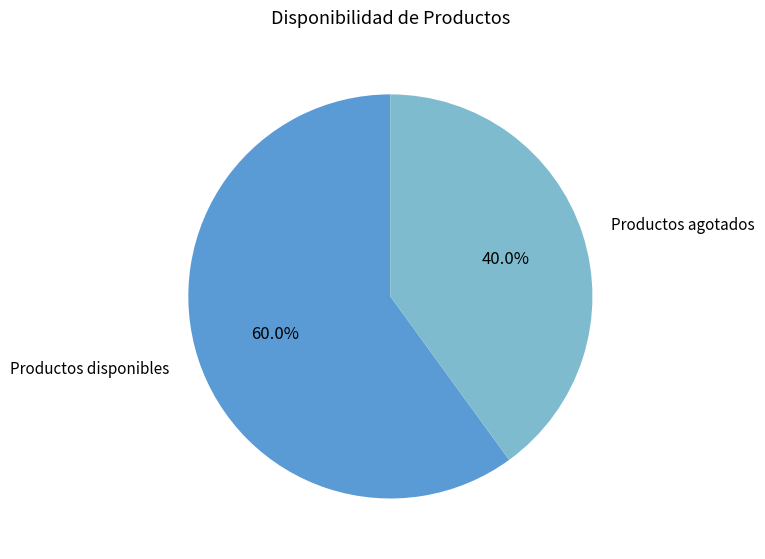

What portion of the pie excludes Productos disponibles?

40.0%